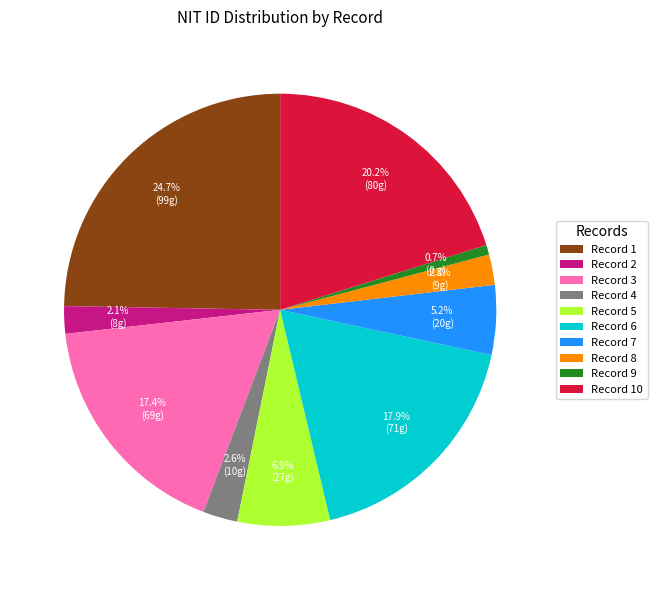

What is the ratio of the value at Record 5 to the value at Record 6?

0.4